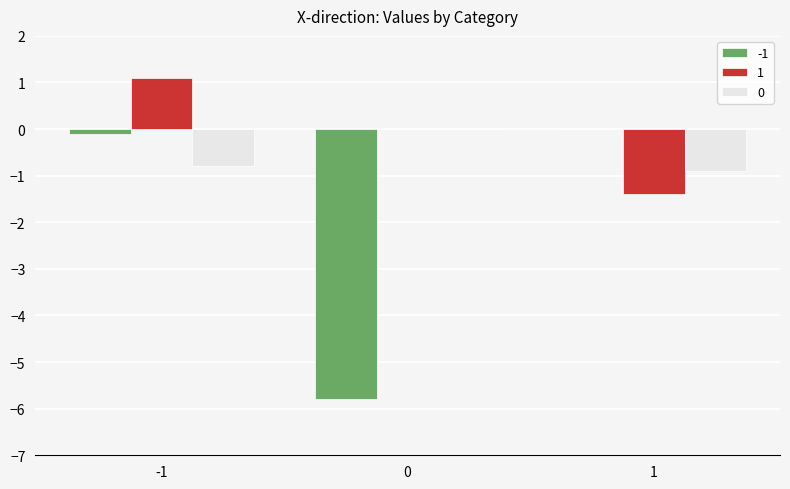

Is it true that 1 equals -1.4 at 1?

True